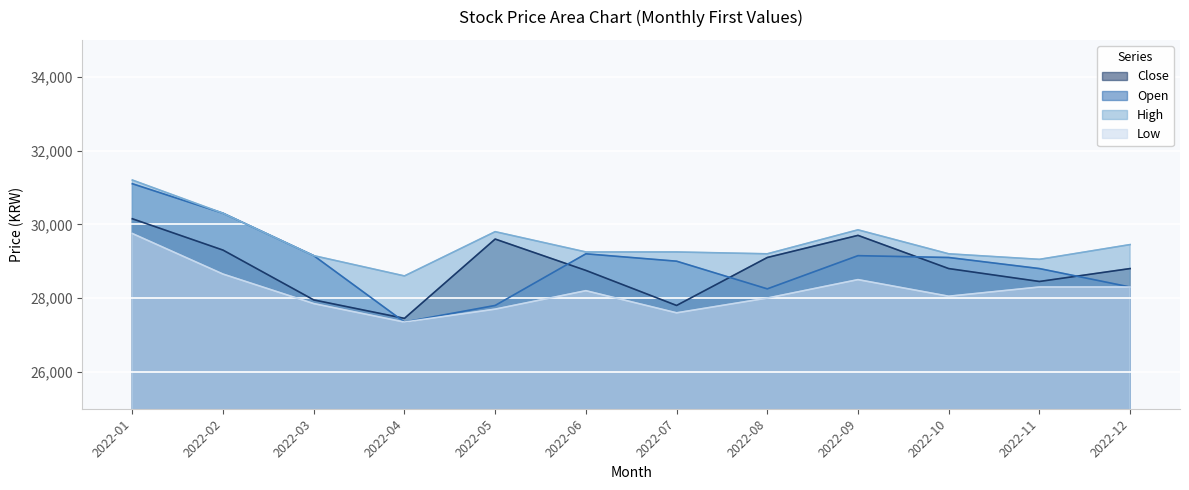

Between 2022-06 and 2022-08, which is larger?

2022-08